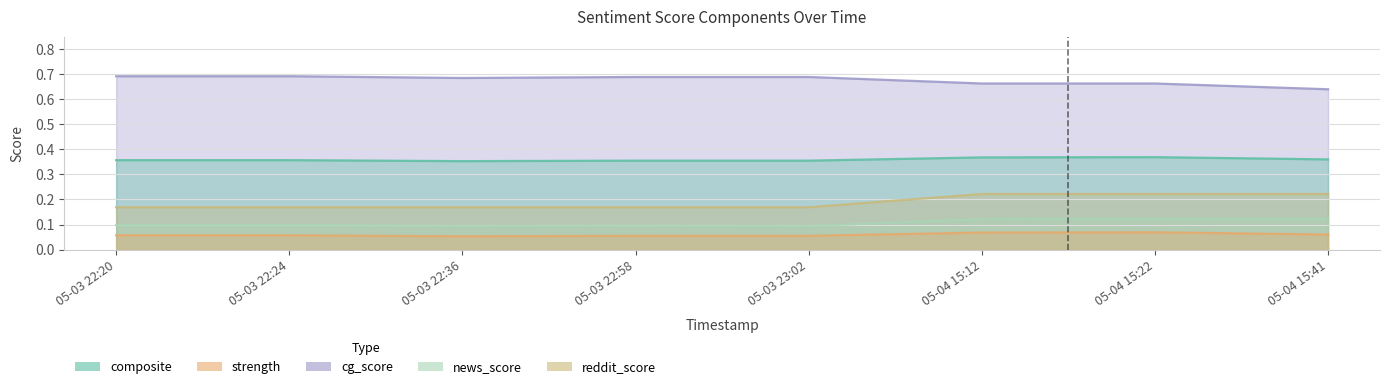

True or false: news_score and composite cross at least once.

False